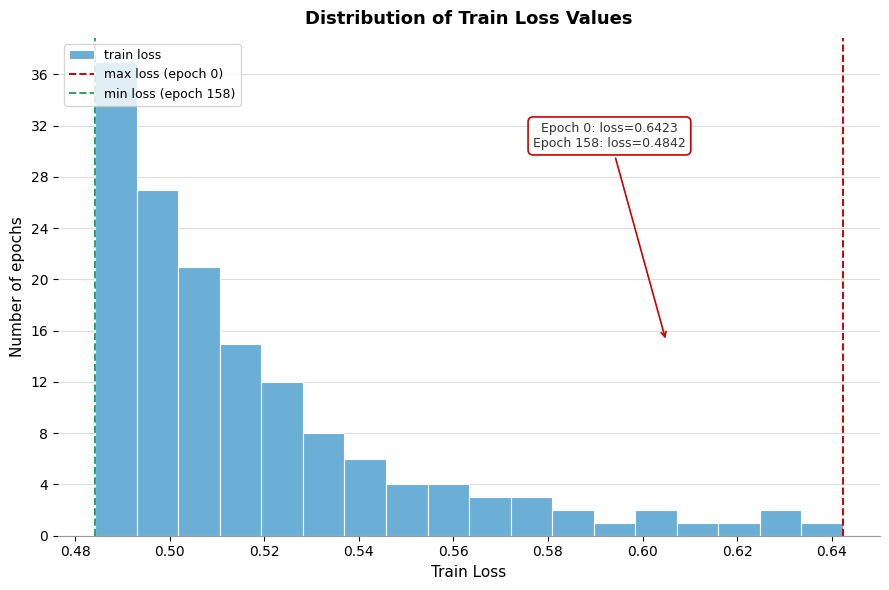

Which range on the x-axis has the tallest bar?

0.484 to 0.494